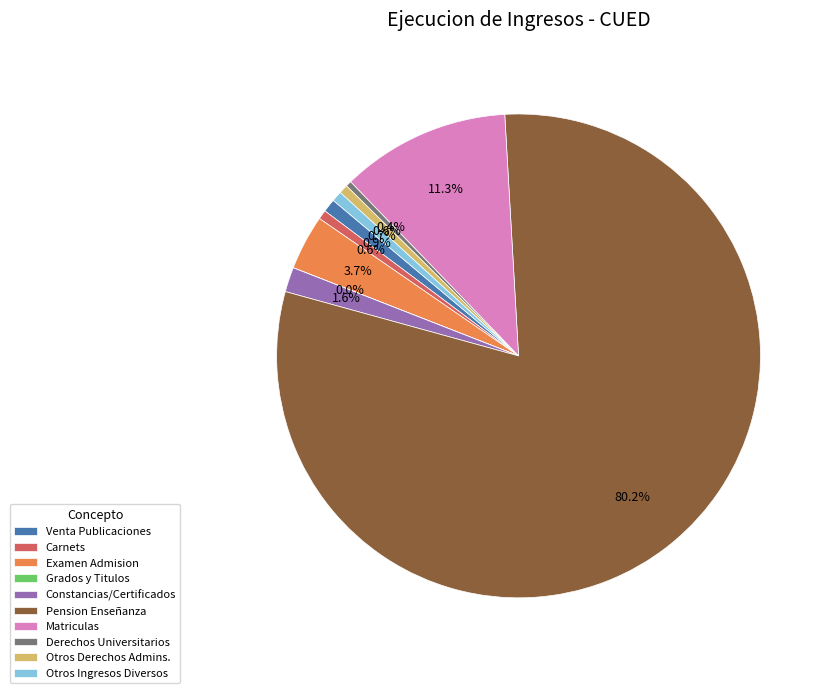

Which category accounts for the majority?

Pension Enseñanza